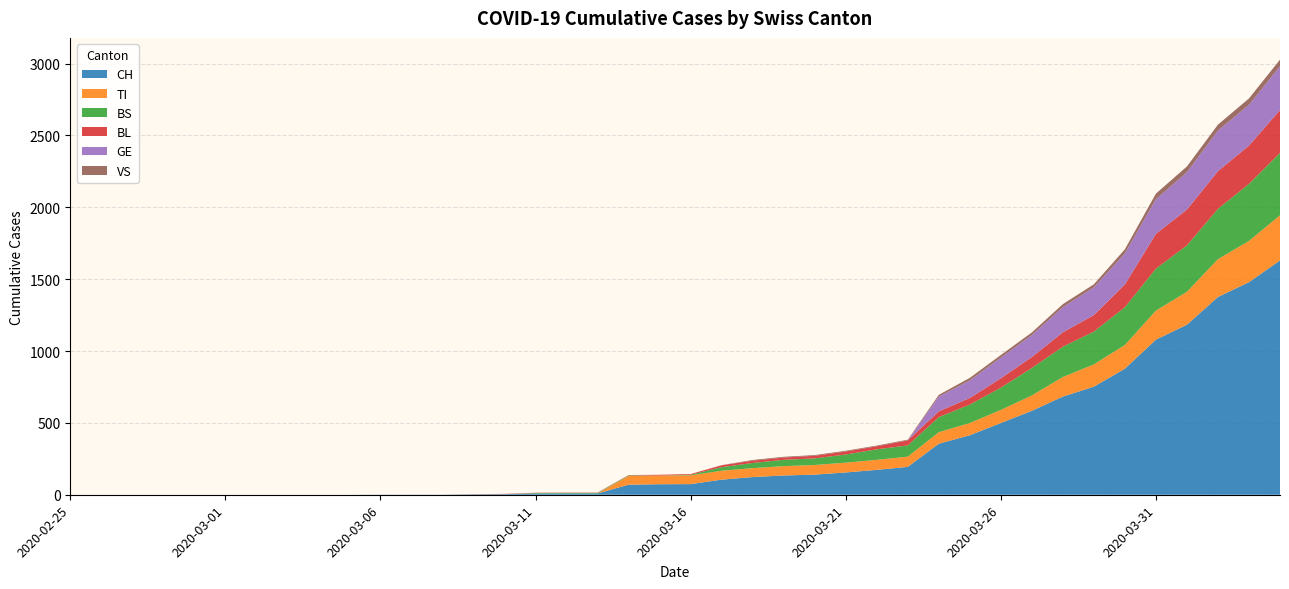

Reading right to left, what are all the values shown in this chart?

CH: 1630	1479	1376	1183	1079	877	752	683	584	499	414	355	194	173	155	140	134	123	105	74	73	70	9	9	8	4	3	1	1	1	0	0	0	0	0	0	0	0	0	0
TI: 314	287	263	229	202	165	155	136	107	91	85	80	71	70	68	67	65	62	62	61	61	61	0	0	0	0	0	0	0	0	0	0	0	0	0	0	0	0	0	0
BS: 434	397	350	323	292	263	228	211	191	155	128	105	78	73	57	46	44	36	25	4	0	4	4	4	4	0	0	0	0	0	0	0	0	0	0	0	0	0	0	0
BL: 298	266	262	249	242	158	115	100	76	65	46	40	35	21	21	18	16	16	13	5	5	2	2	2	2	2	1	0	0	0	0	0	0	0	0	0	0	0	0	0
GE: 305	284	283	260	241	216	193	175	153	144	122	103	0	0	0	0	0	0	0	0	0	0	0	0	0	0	0	0	0	0	0	0	0	0	0	0	0	0	0	0
VS: 46	44	41	40	39	29	21	21	18	18	18	12	5	5	5	5	5	5	1	0	0	0	0	0	0	0	0	0	0	0	0	0	0	0	0	0	0	0	0	0